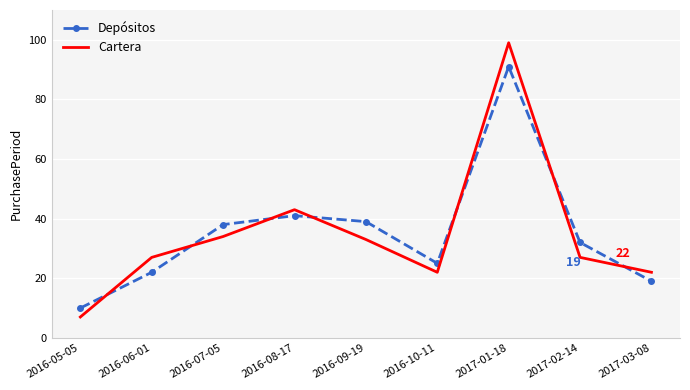

List the labels in order of Depósitos value, smallest first.

2016-05-05, 2017-03-08, 2016-06-01, 2016-10-11, 2017-02-14, 2016-07-05, 2016-09-19, 2016-08-17, 2017-01-18